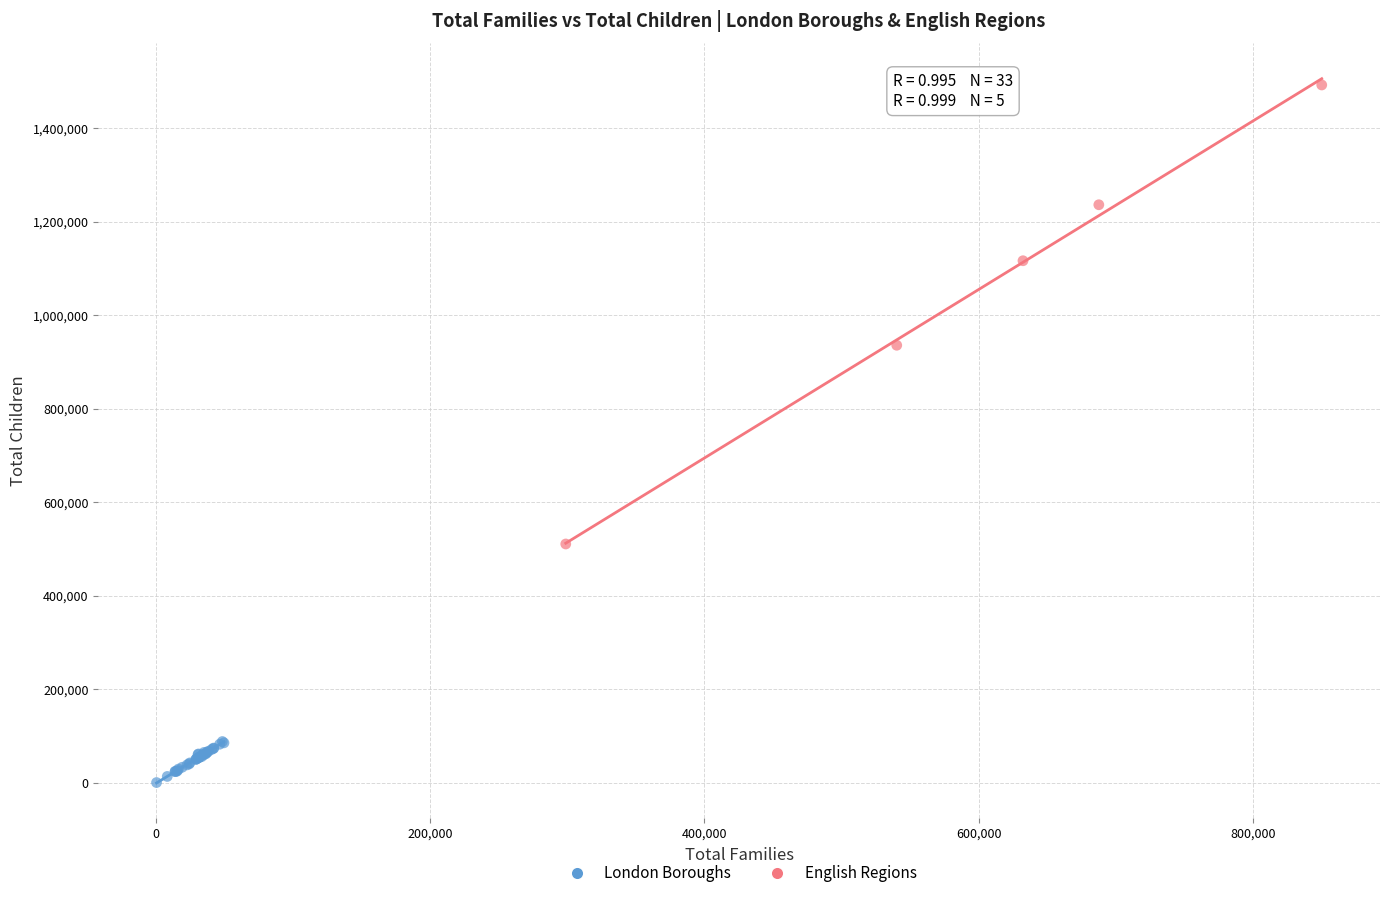

Which series contains the highest Y value?

English Regions